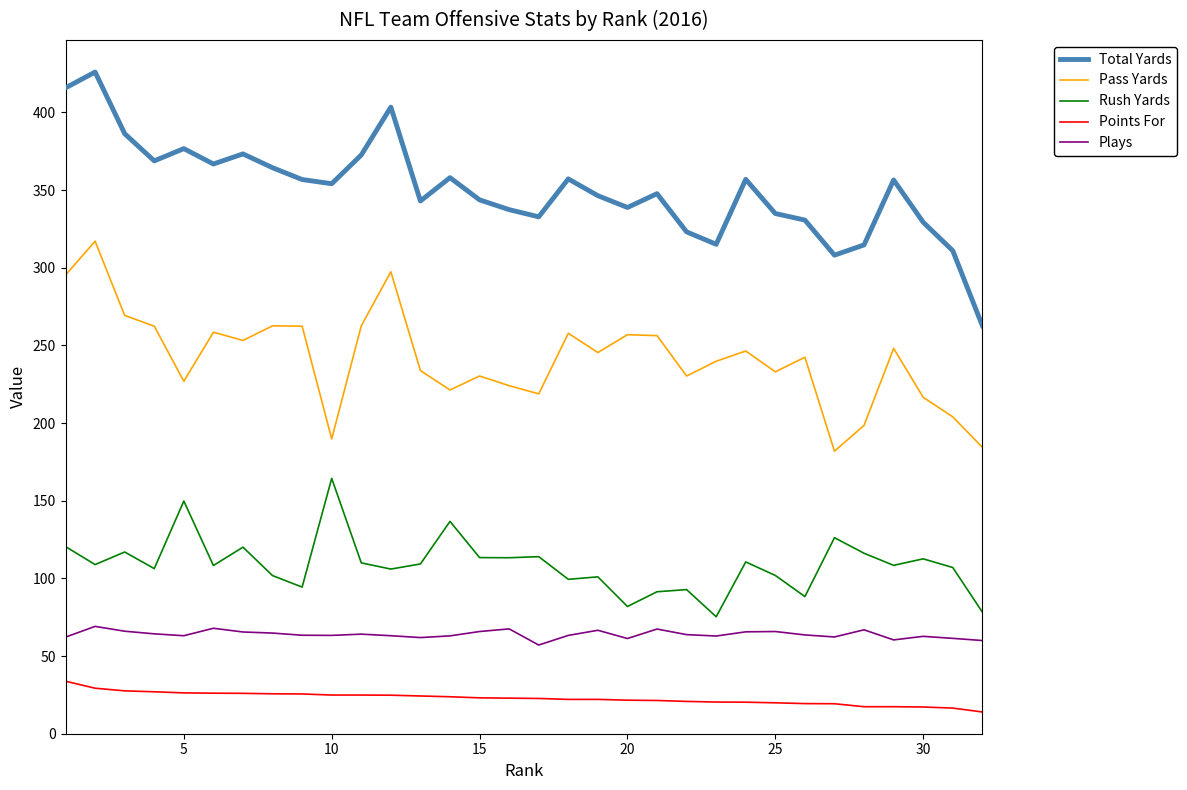

True or false: Points For and Total Yards cross at least once.

False